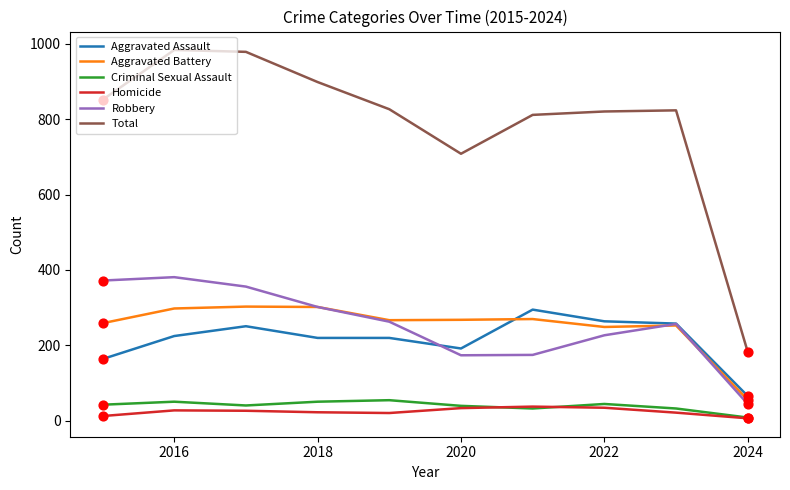

True or false: Aggravated Assault and Total cross at least once.

False